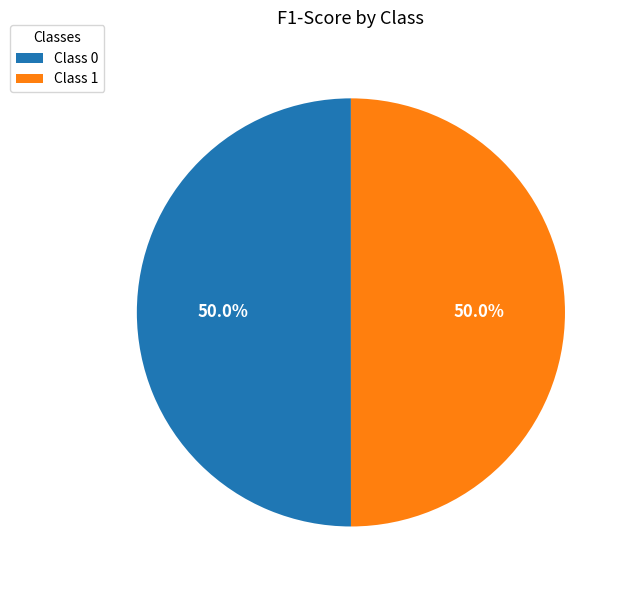

Do Class 0 and Class 1 together represent more than half of the pie?

Yes